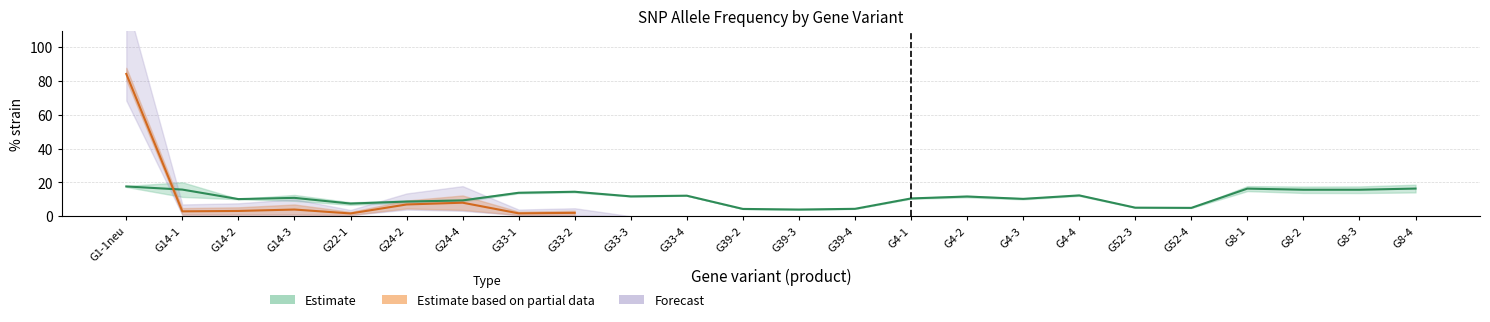

At how many categories does at least one series exceed 45?

1